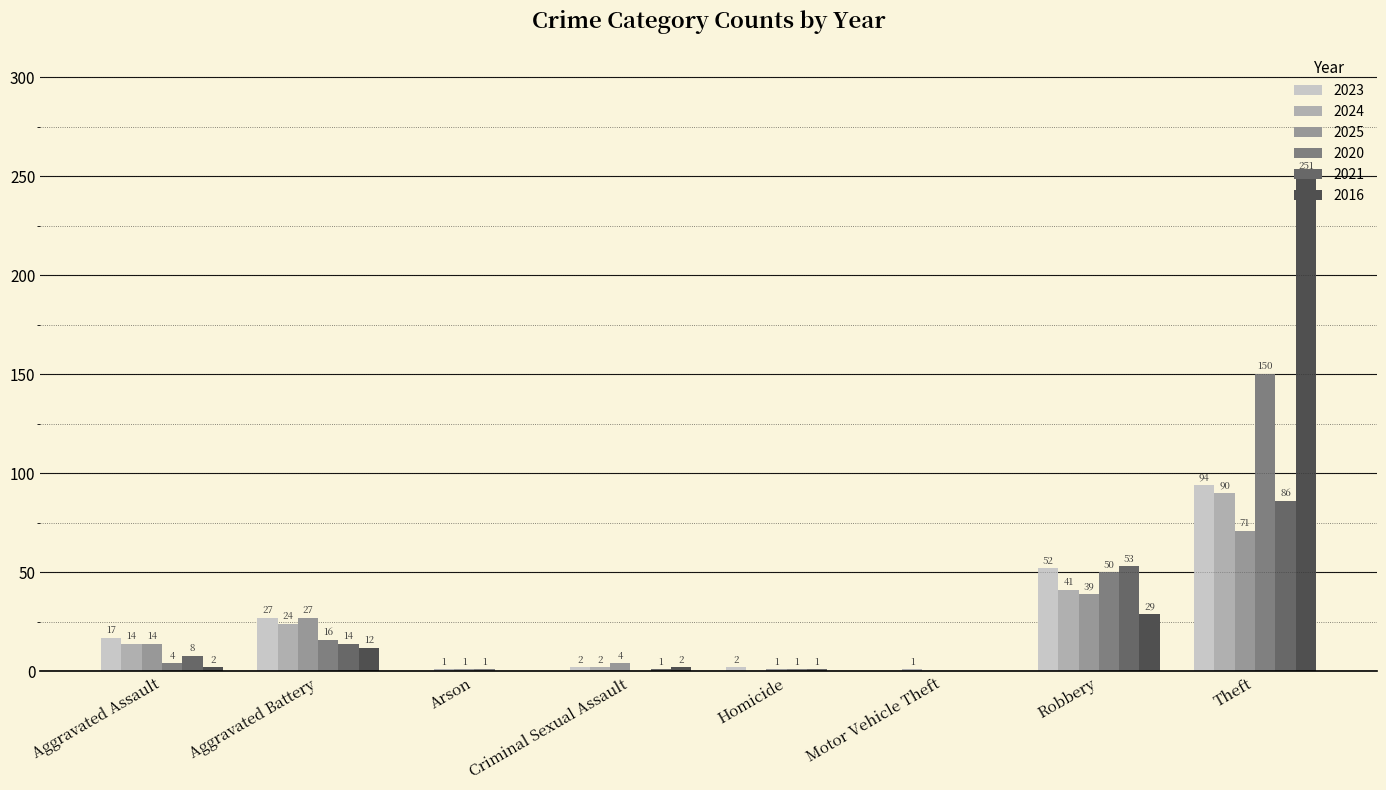

Where is 2021 nearest to the value 43?

Robbery